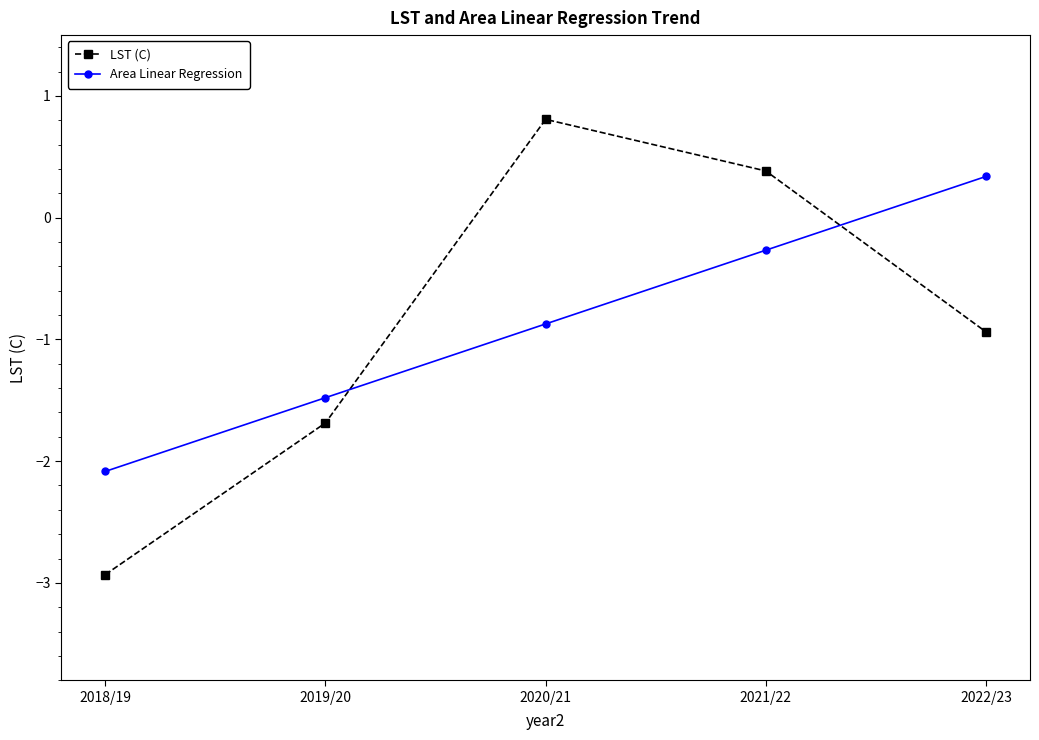

Which series ends up on top after the final intersection of Area Linear Regression and LST (C)?

Area Linear Regression